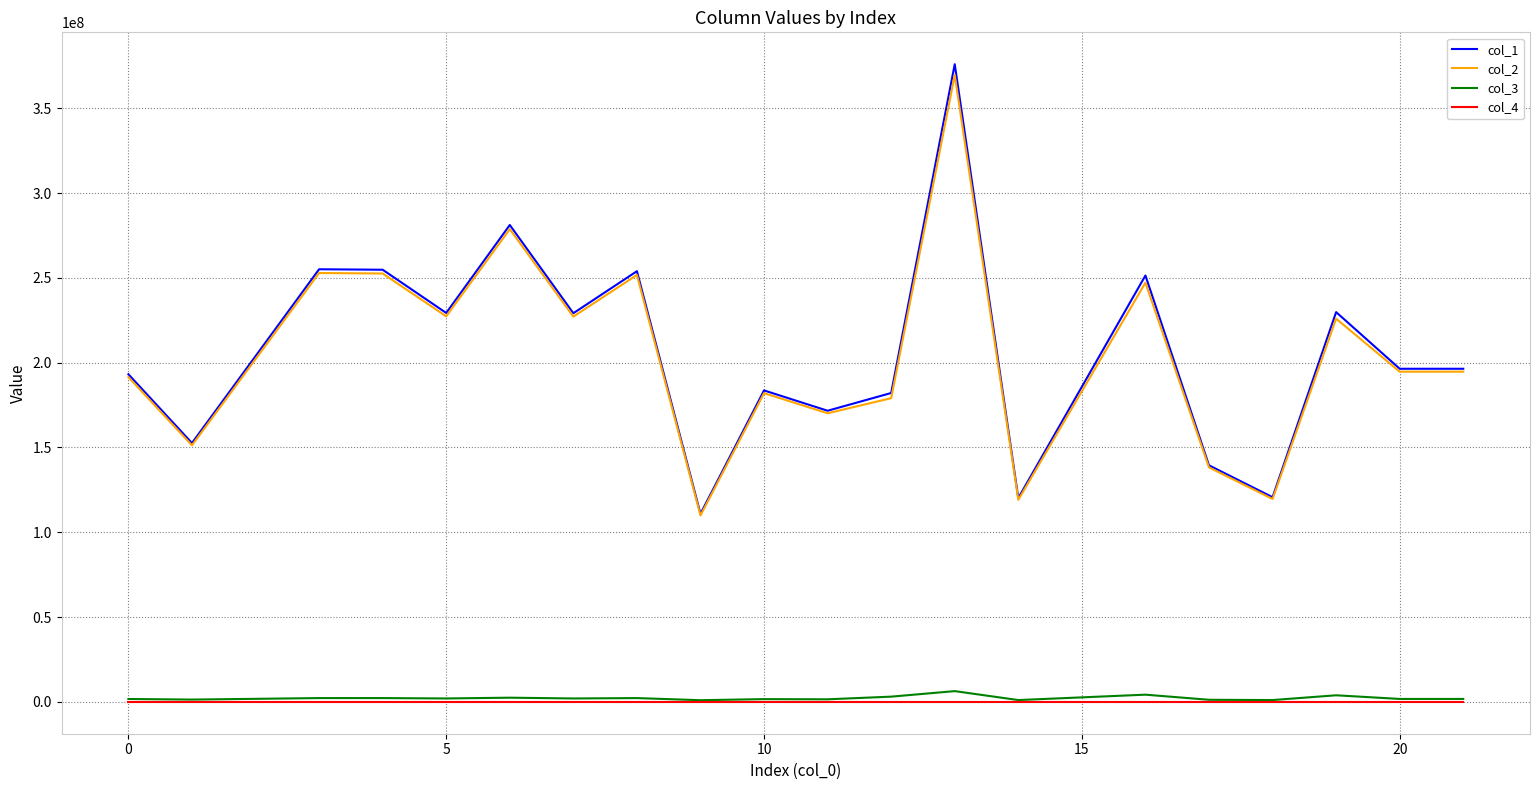

Which series has the largest range (max minus min)?

col_1